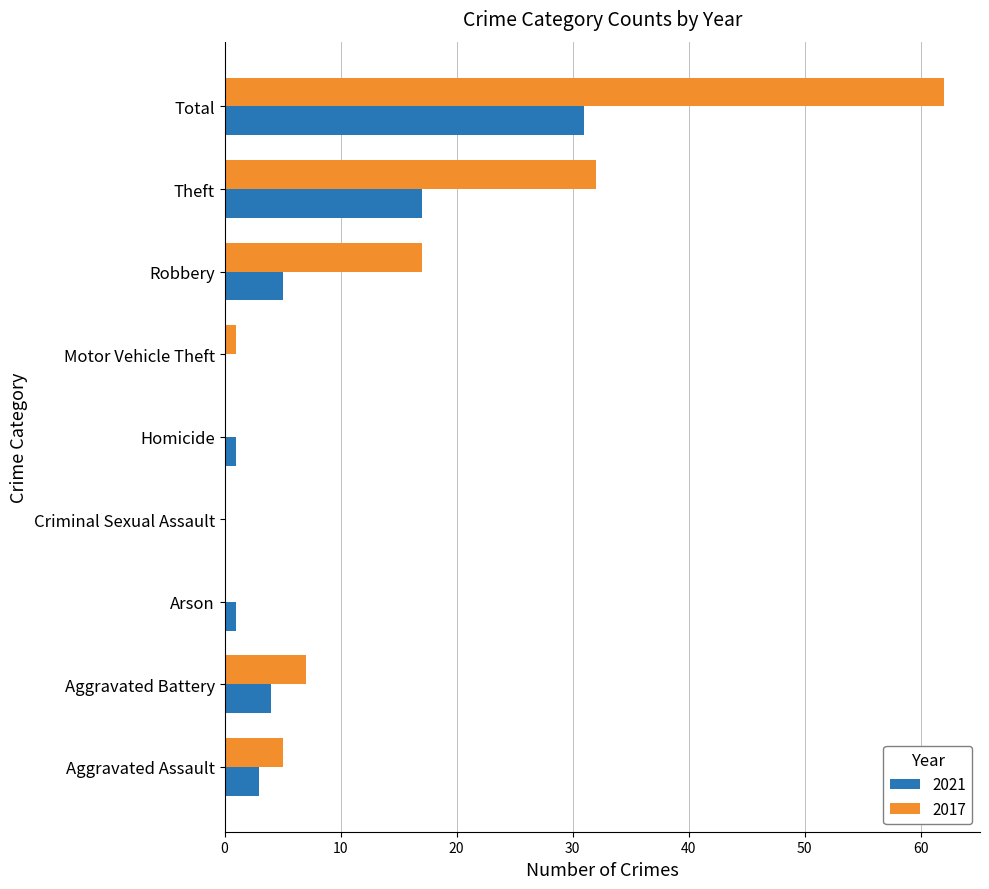

Which series has the largest total across all categories?

2017